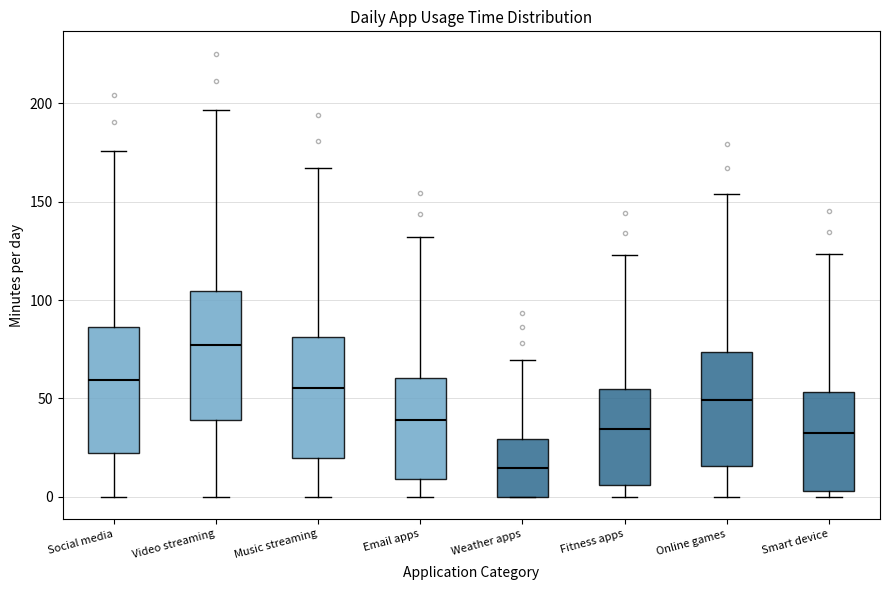

Reading left to right, transcribe this box plot: for each box, give where its median line is, the range the box spans, and where its two whiskers end, as read against the y-axis. The values are not printed on the chart, so give them approximately, as read against the axis.

Social media: median 60, box 20 to 85, whiskers 0 to 175
Video streaming: median 75, box 40 to 105, whiskers 0 to 195
Music streaming: median 55, box 20 to 80, whiskers 0 to 165
Email apps: median 40, box 10 to 60, whiskers 0 to 130
Weather apps: median 15, box 0 to 30, whiskers 0 to 70
Fitness apps: median 35, box 5 to 55, whiskers 0 to 125
Online games: median 50, box 15 to 75, whiskers 0 to 155
Smart device: median 30, box 5 to 55, whiskers 0 to 125